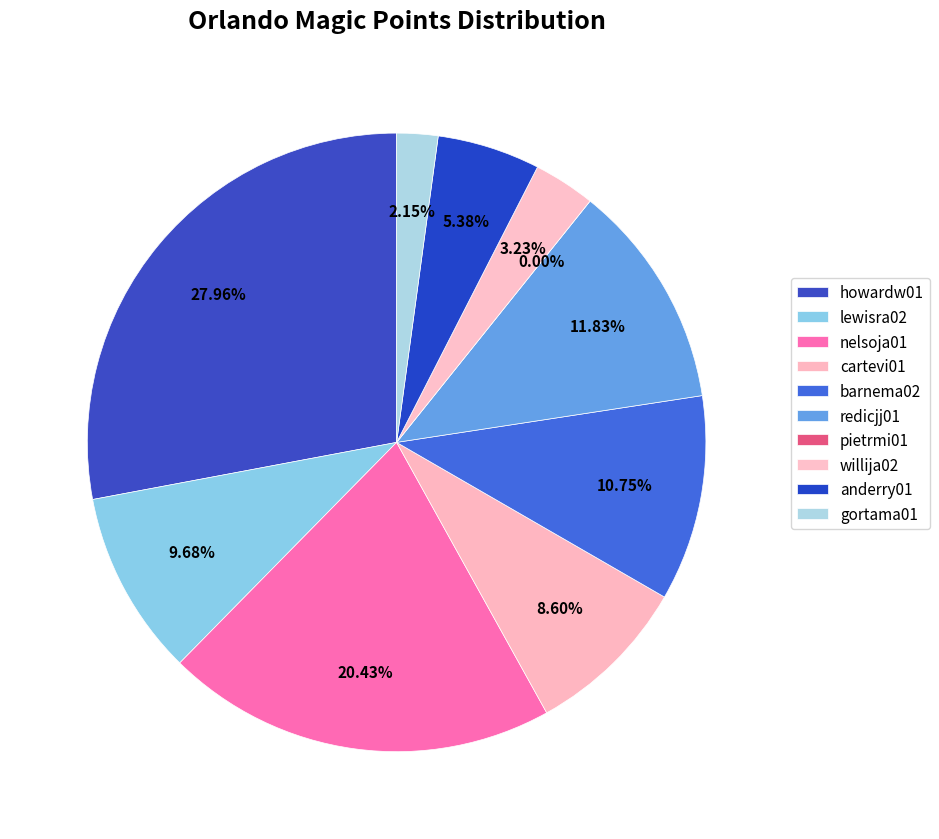

Is the sum of cartevi01 and barnema02 greater than half?

No